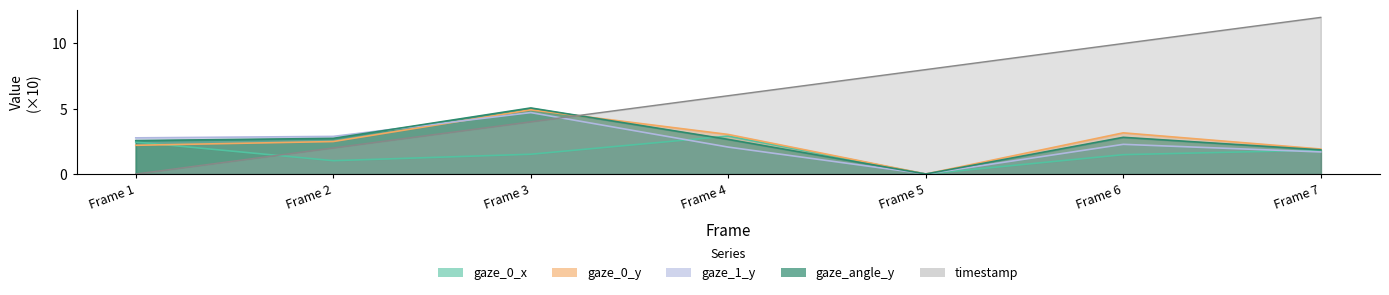

Where is the first local maximum for gaze_0_x?

Frame 4